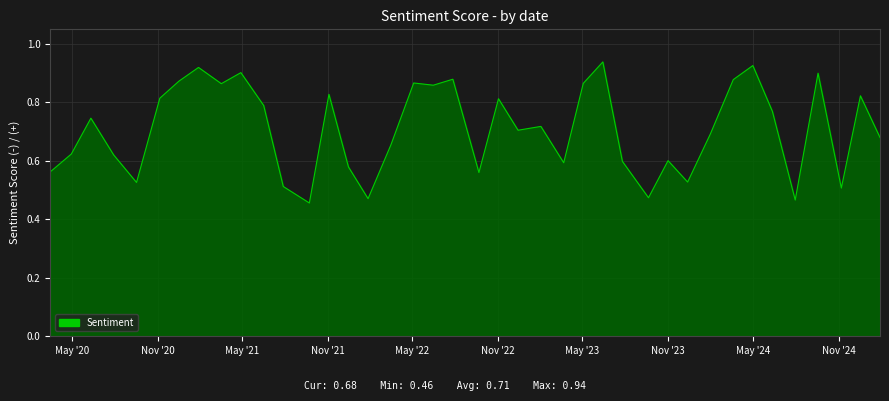

How many points are higher than both their immediate neighbors (excluding endpoints)?

13